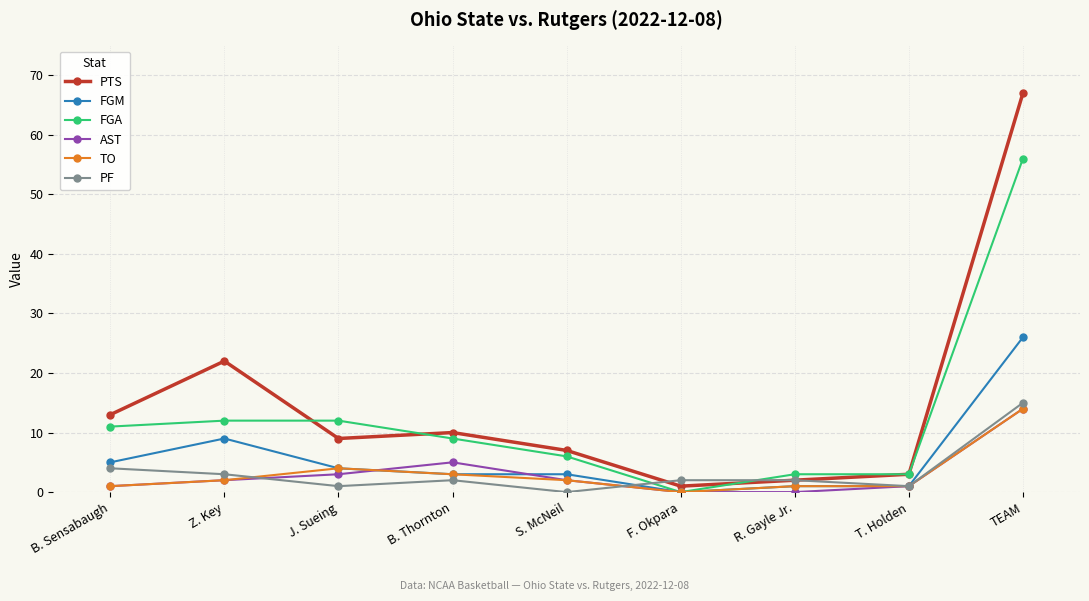

How many data points in PTS are less than 9?

4